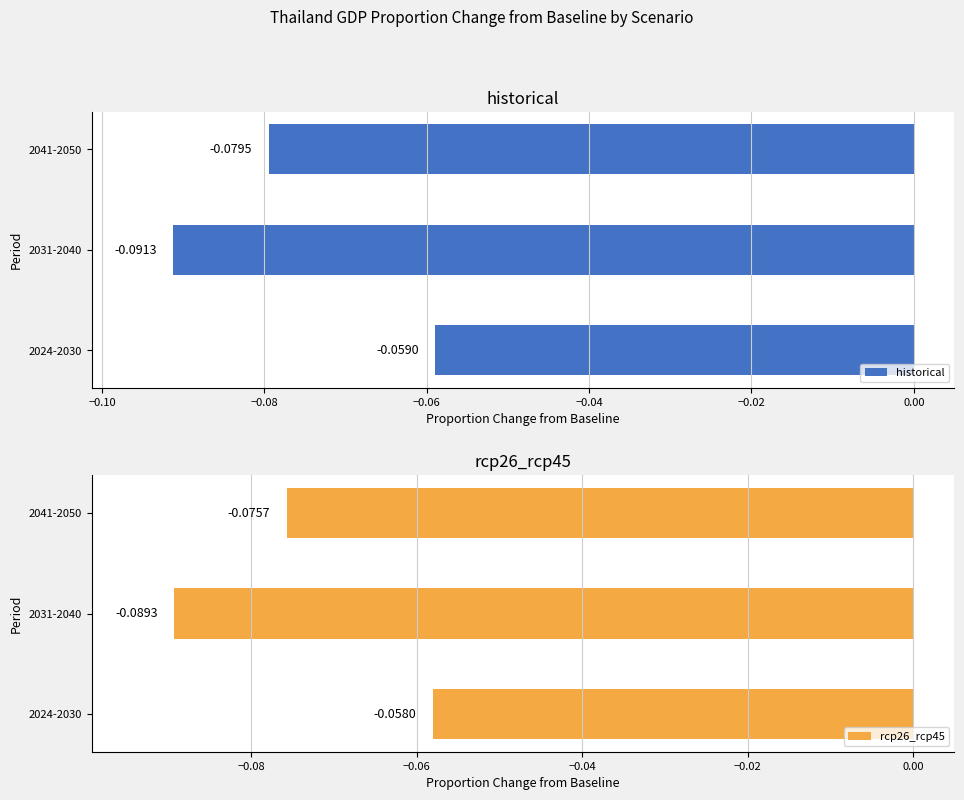

Does the chart contain any negative values?

Yes